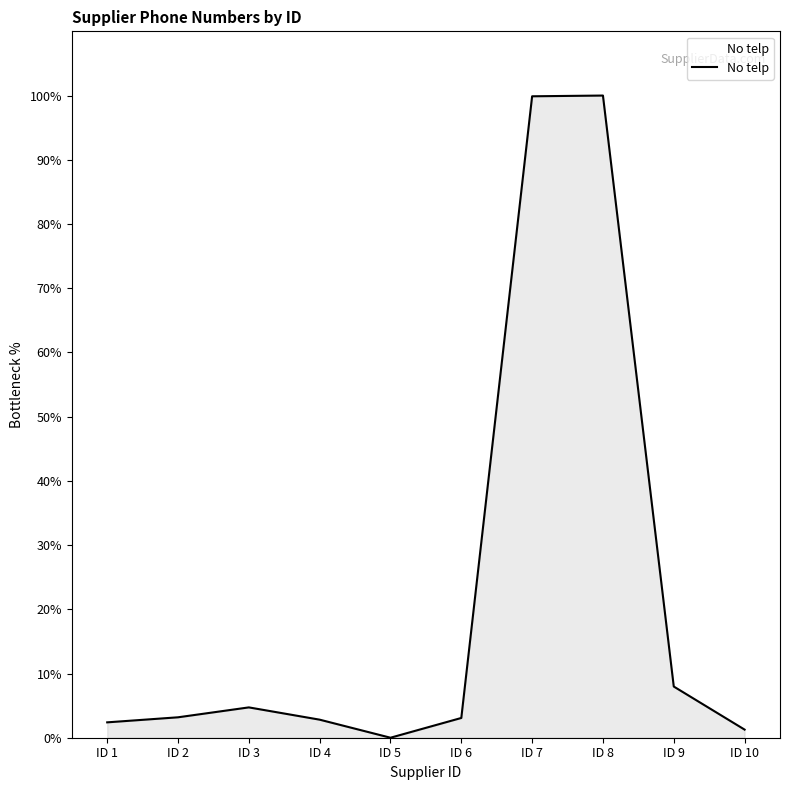

The value at ID 8 is 100.0. True or false?

True